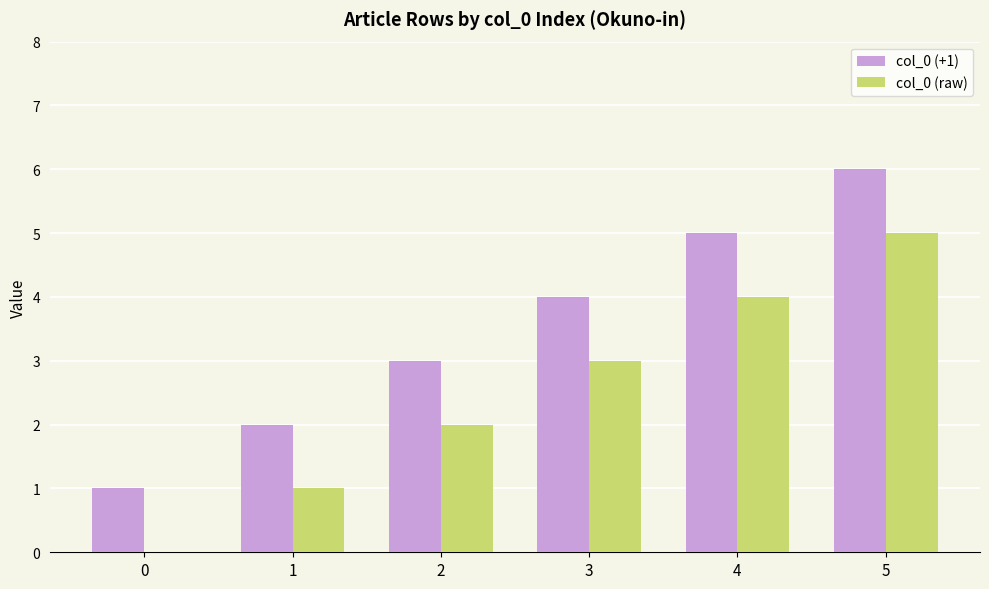

How many categories are shown in the chart?

6